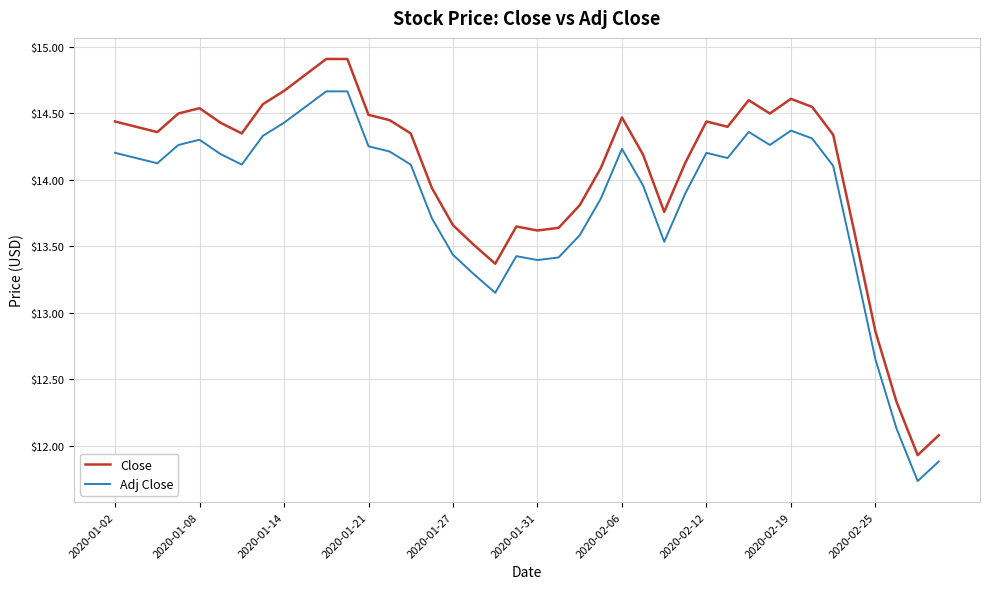

List the series in order of their peak value, highest first.

Close, Adj Close